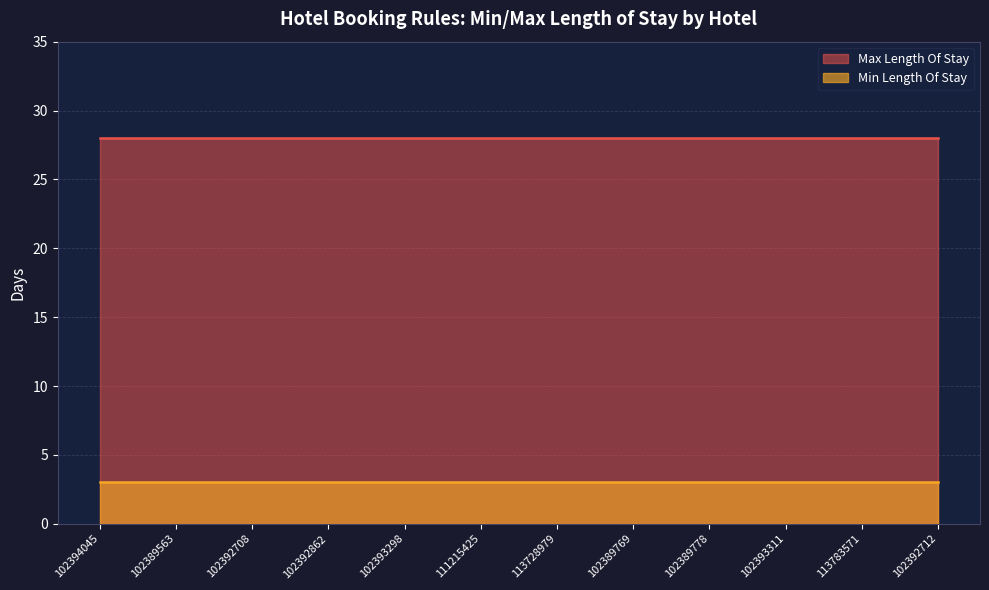

Which category has the lowest value in the Min Length Of Stay series?

102394045